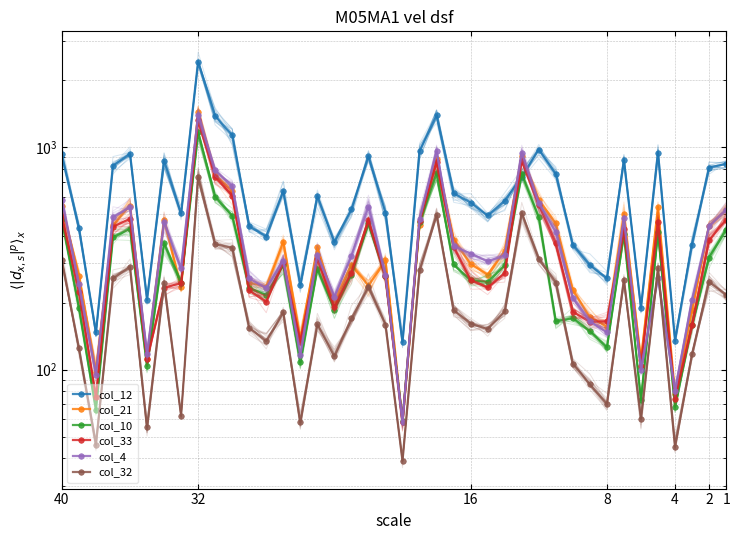

What are all the series names shown in the legend?

col_12, col_21, col_10, col_33, col_4, col_32